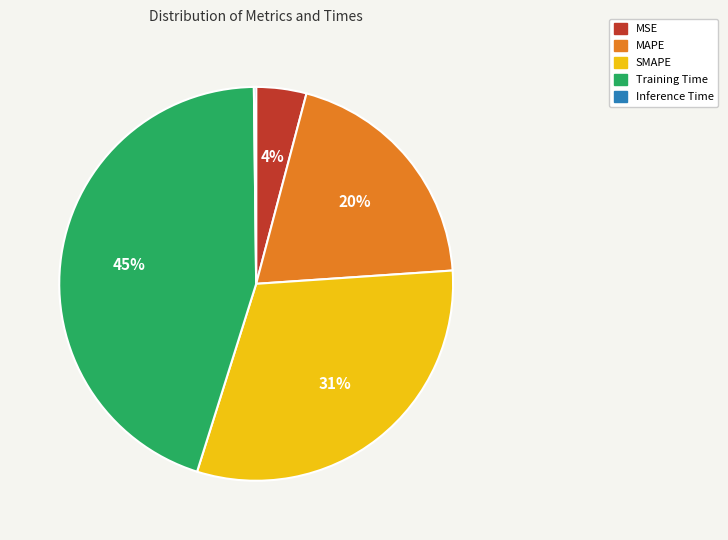

Does Training Time represent more than half of the total?

No